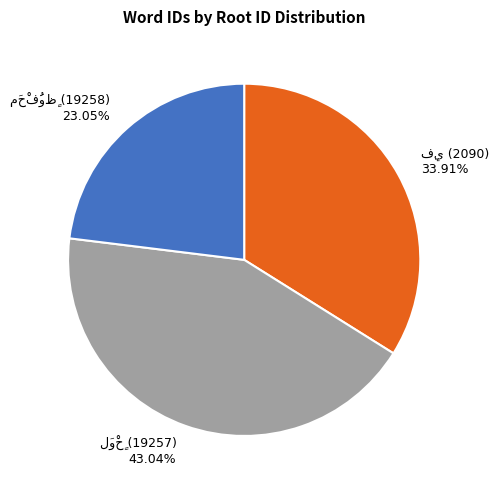

Is there a majority slice in this chart?

No